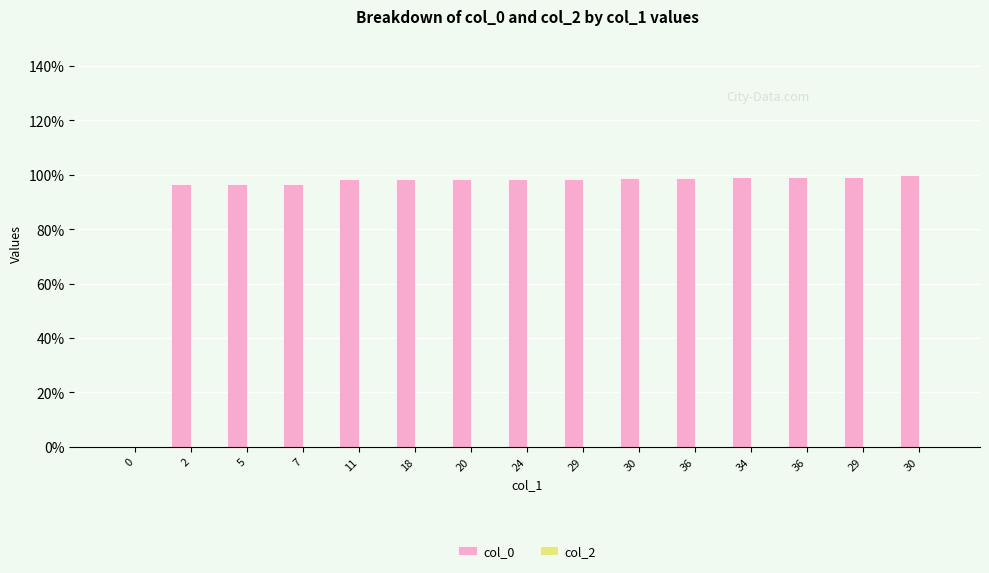

How many categories are shown in the chart?

15